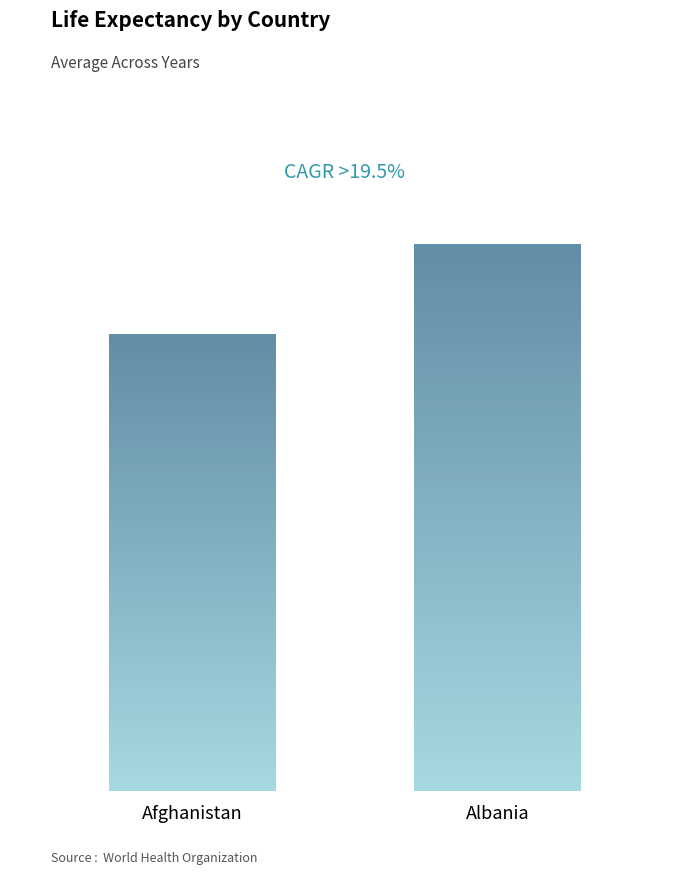

Are the bars grouped side by side (vs. stacked)?

Yes